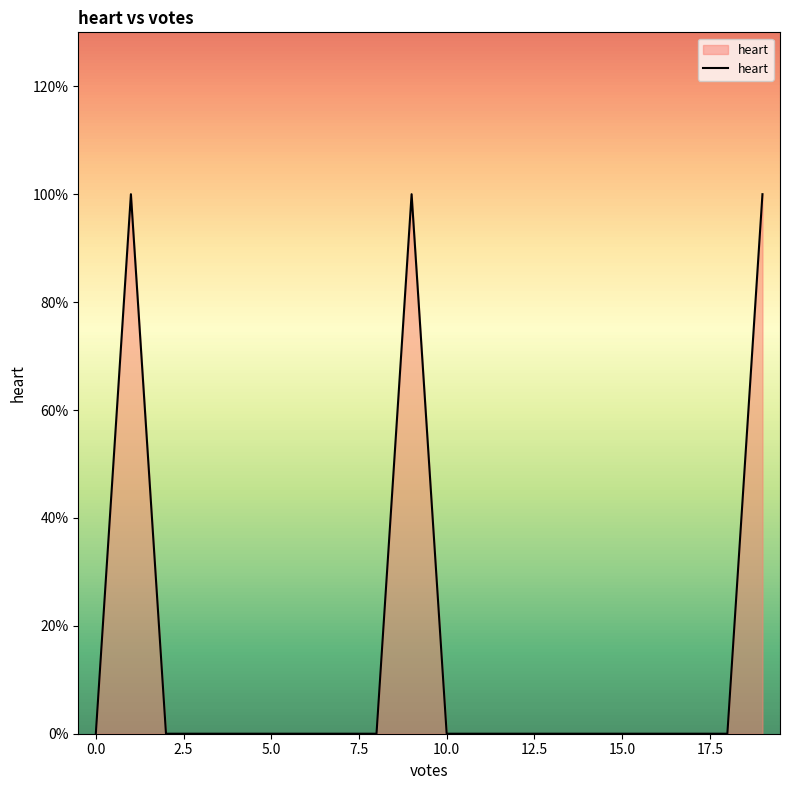

Does the chart have visible grid lines?

No